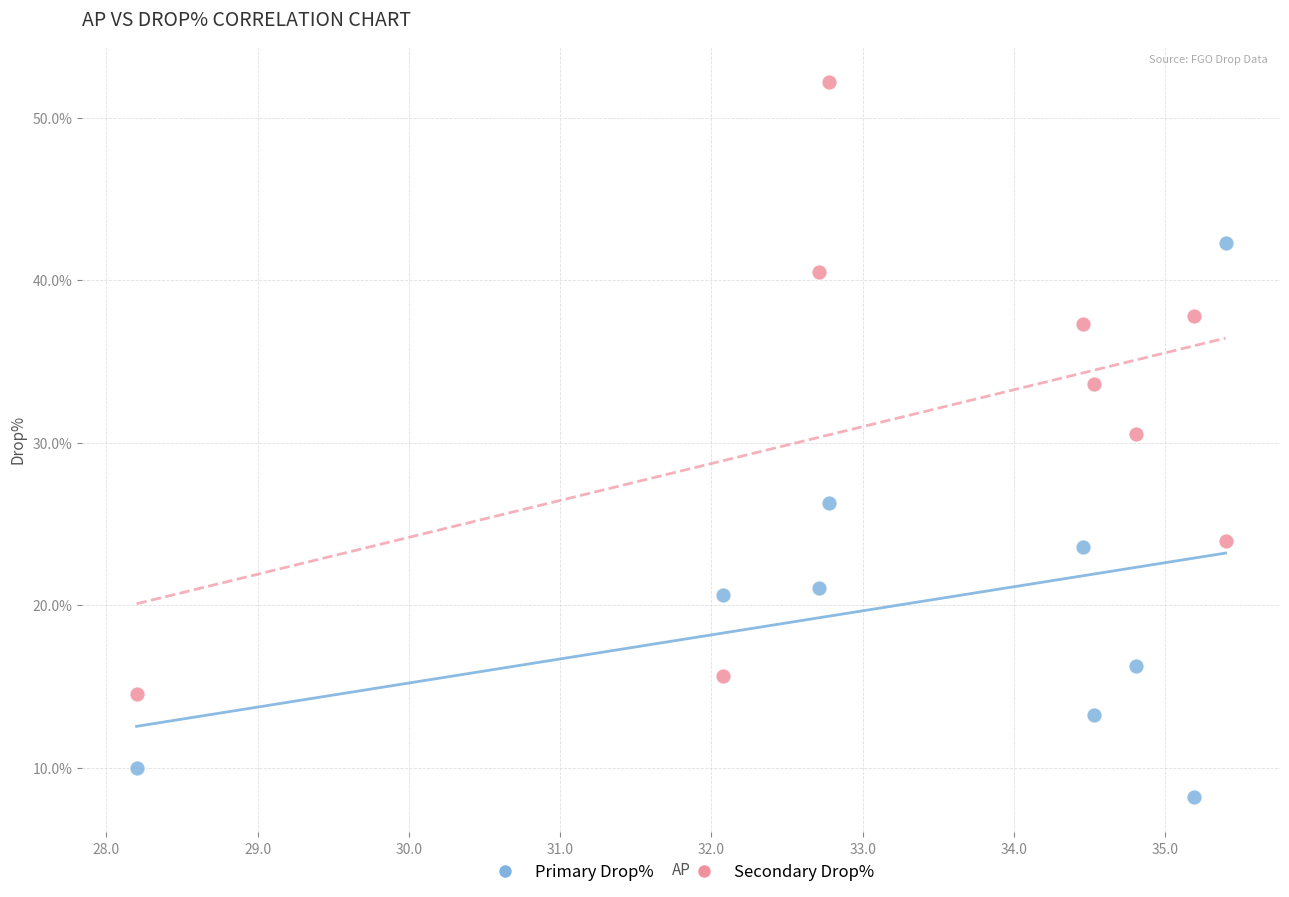

Which series reaches the maximum Y coordinate?

Secondary Drop%